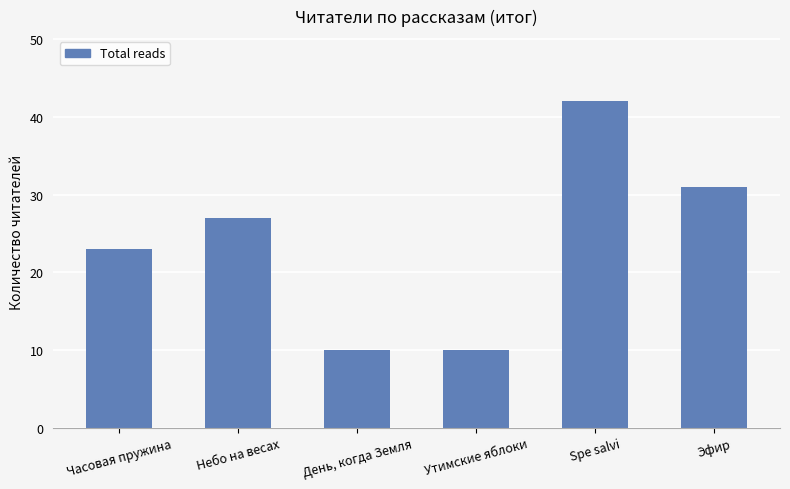

Between Часовая пружина and Утимские яблоки, which is larger?

Часовая пружина